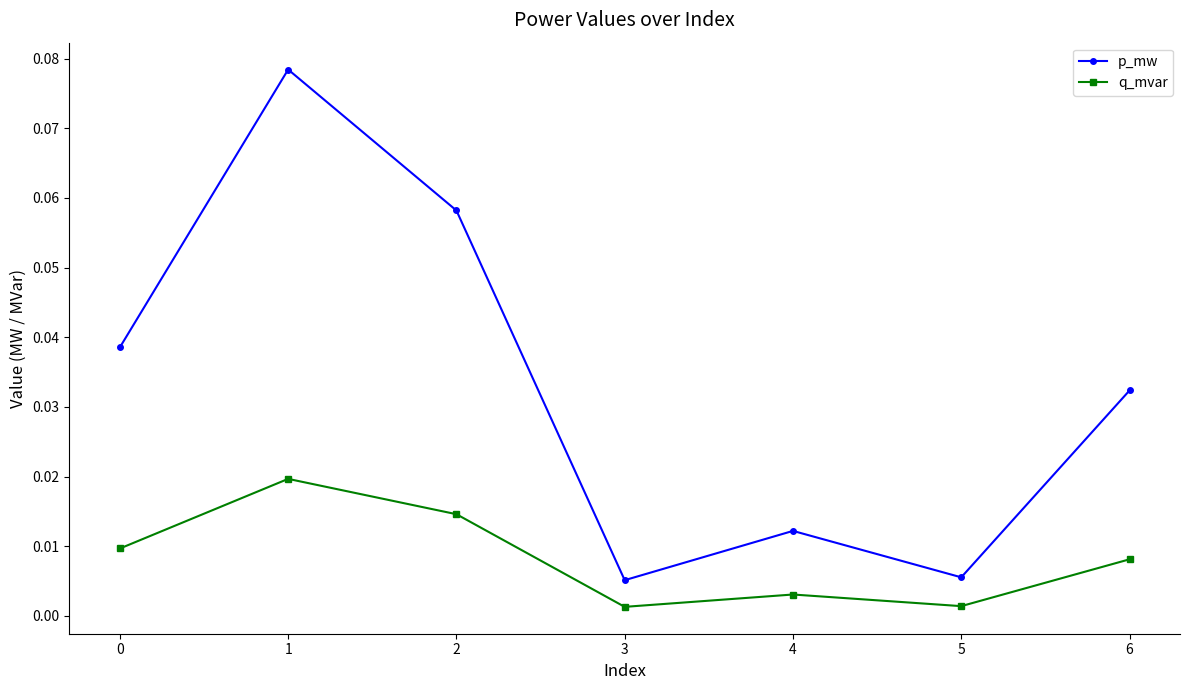

How many lines are shown in the chart?

2